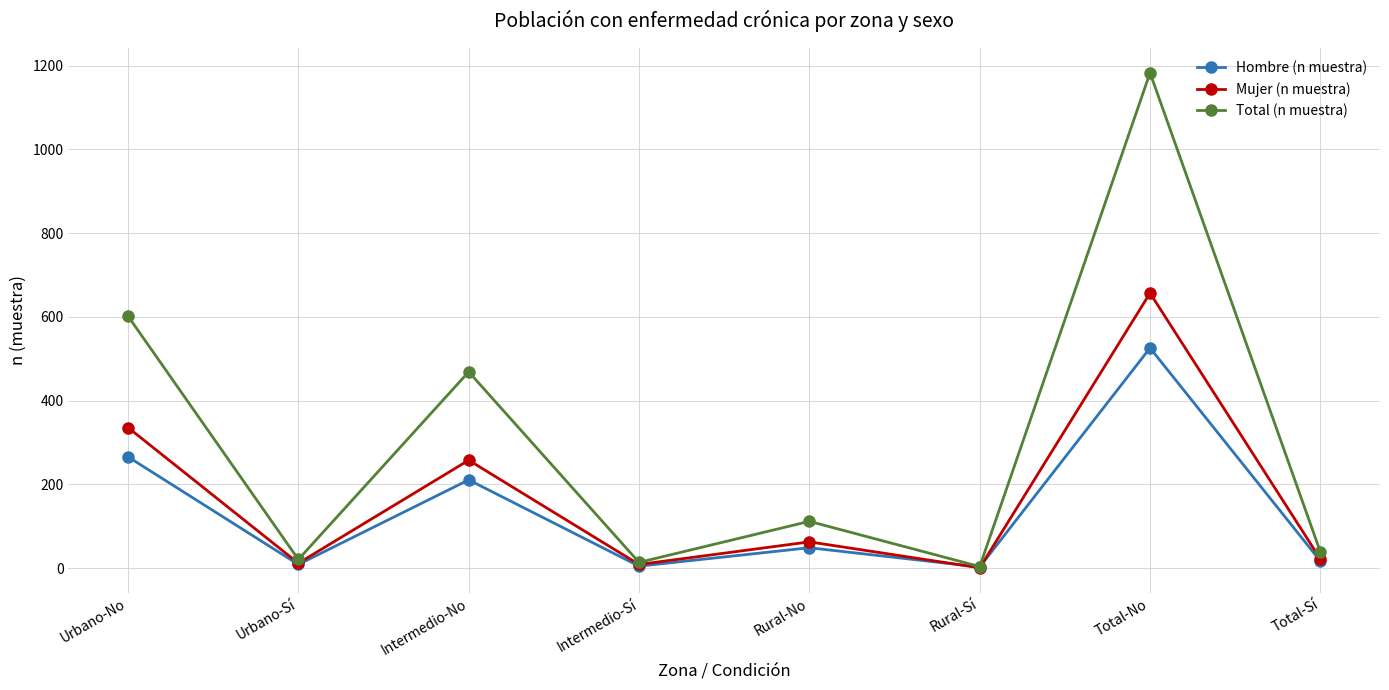

What is the greatest value displayed?

1183